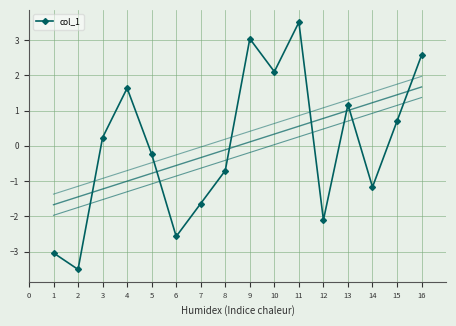

What is the maximum value for col_1?

3.5